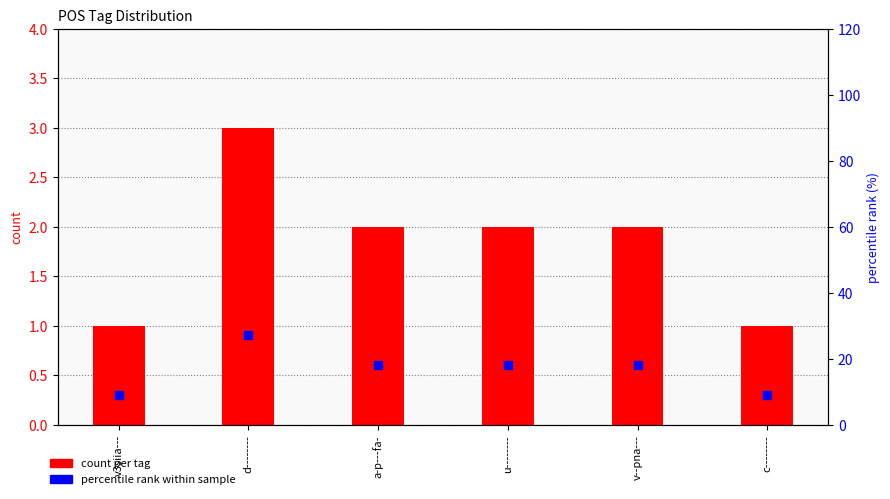

What are all the series names shown in the legend?

count per tag, percentile rank within sample